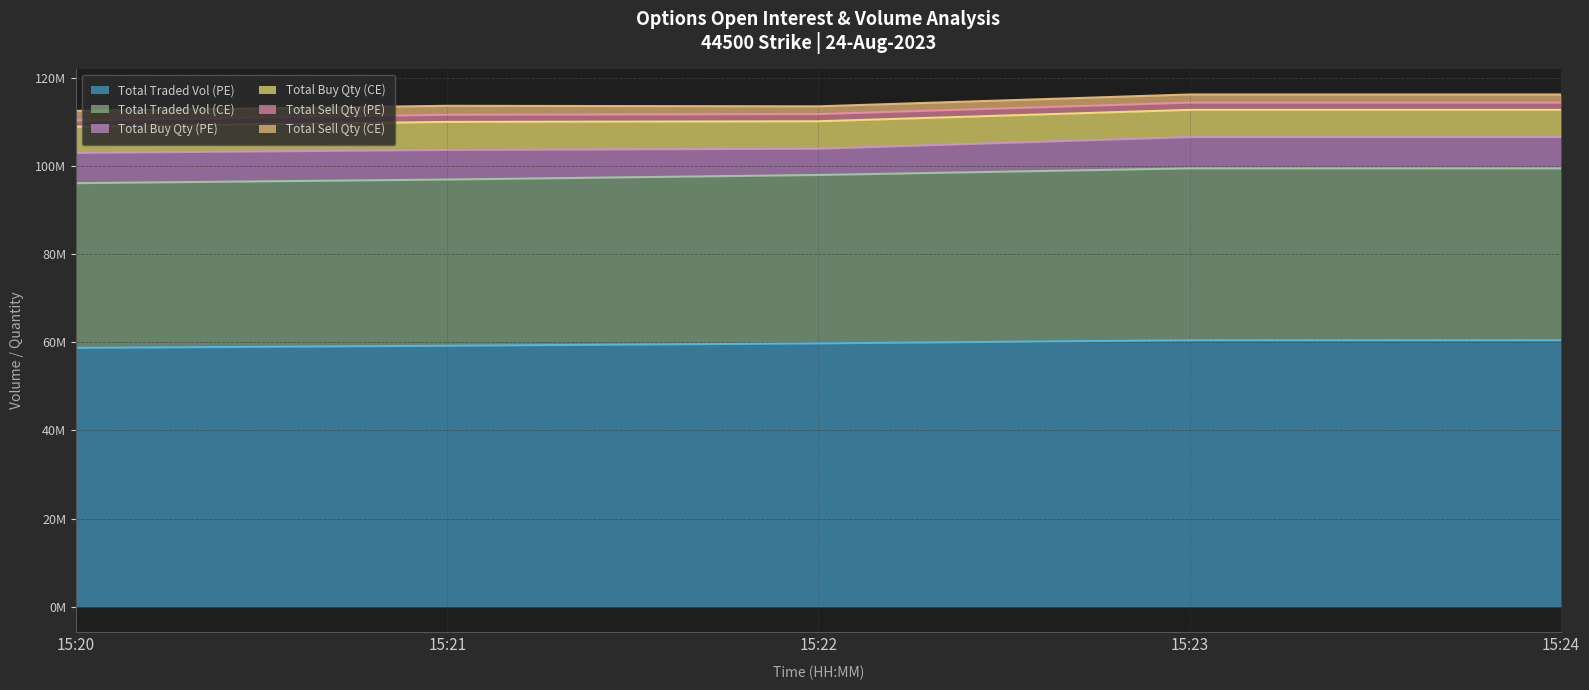

True or false: totalTradedVolume_PE and totalTradedVolume_CE intersect in this chart.

False